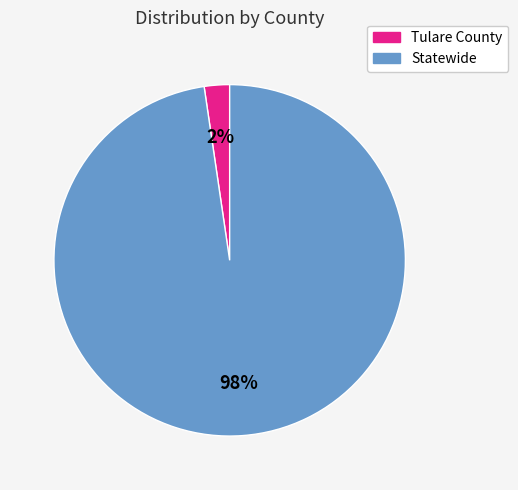

Combined, do Statewide and Tulare County account for over 50%?

Yes